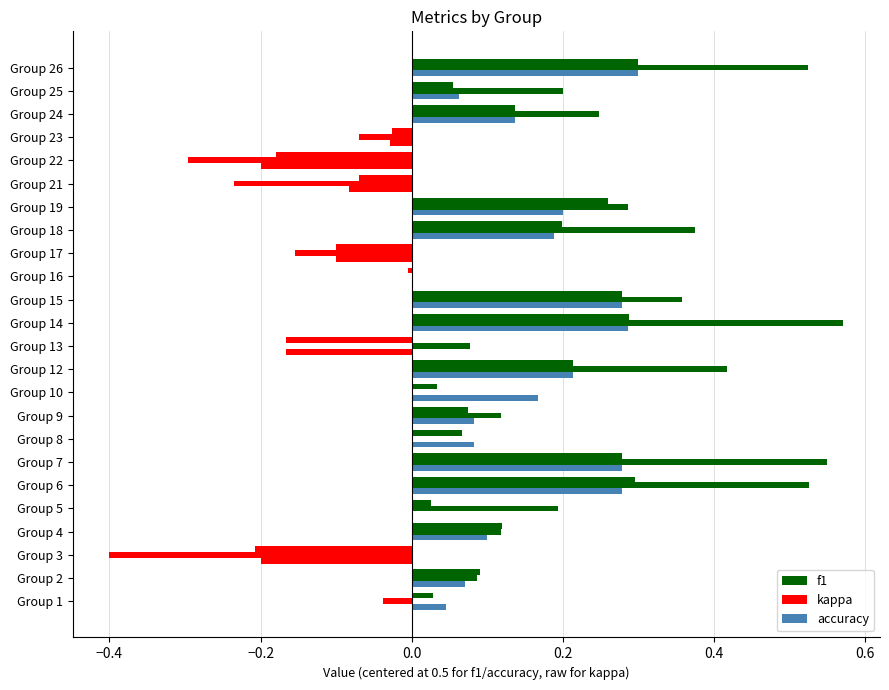

Count the number of data series in this chart.

3